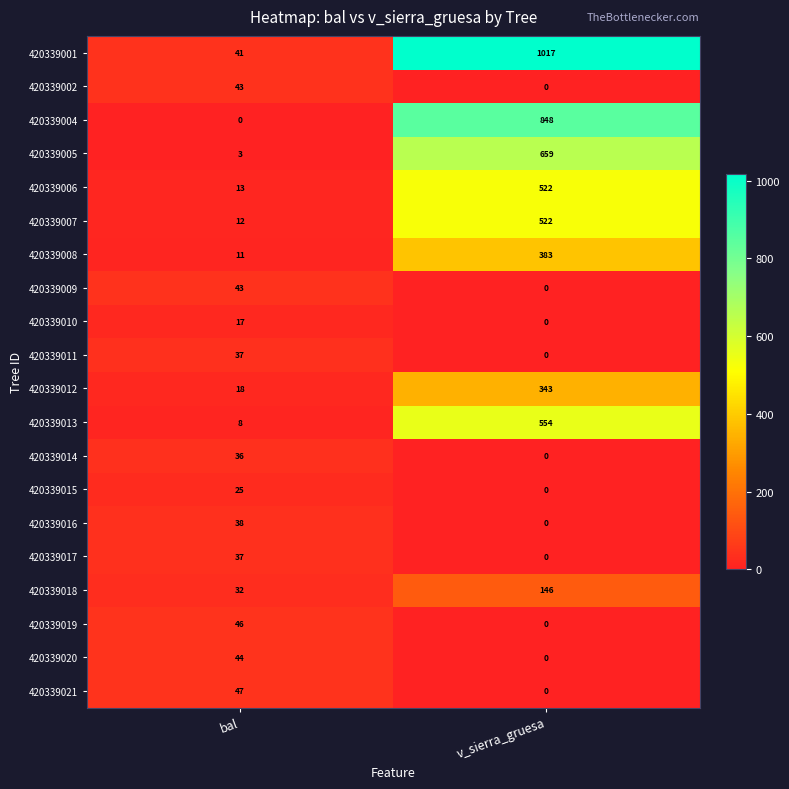

What is the total value across all series at bal?

551